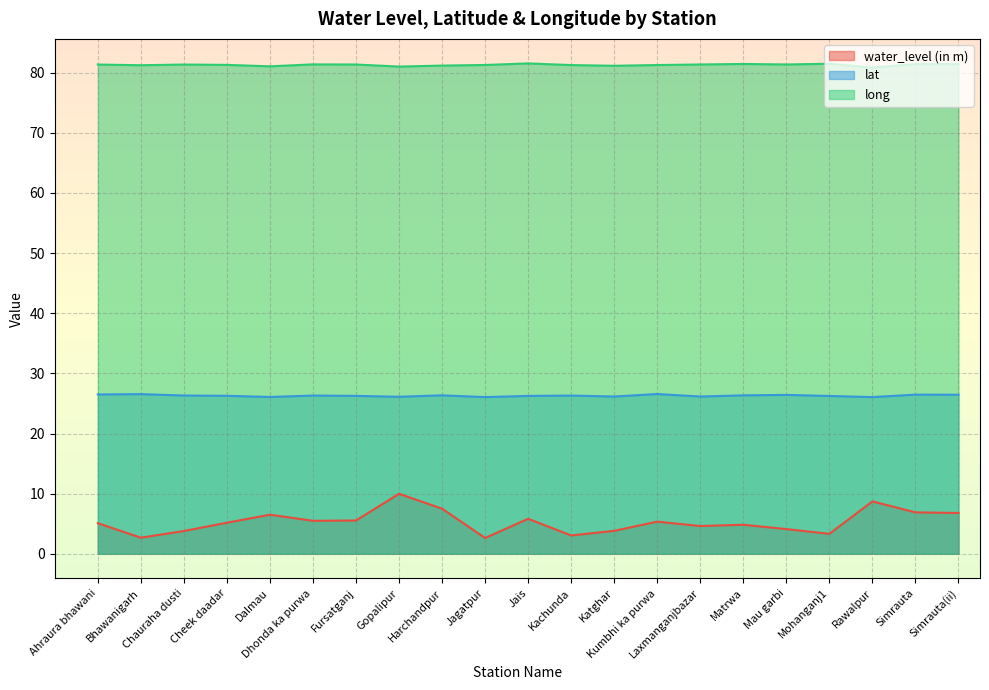

True or false: water_level (in m) has more than 1 points higher than both neighbors.

True